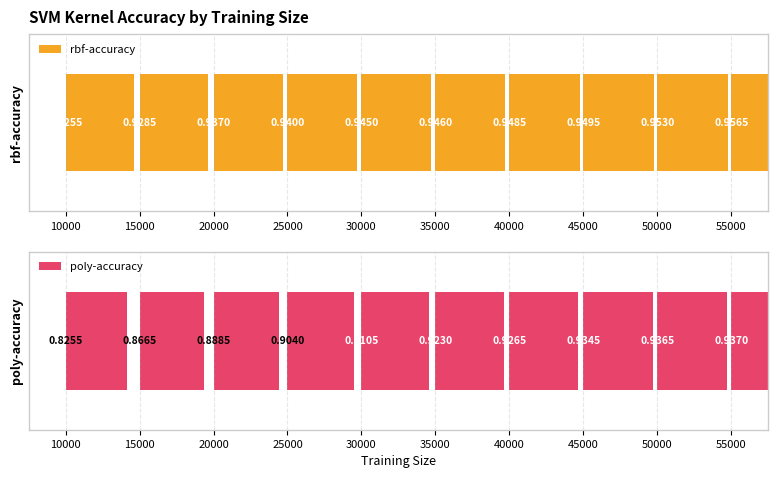

Reading right to left, list all the values displayed in this chart.

rbf-accuracy: 1.0	1.0	0.9	0.9	0.9	0.9	0.9	0.9	0.9	0.9
poly-accuracy: 0.9	0.9	0.9	0.9	0.9	0.9	0.9	0.9	0.9	0.8